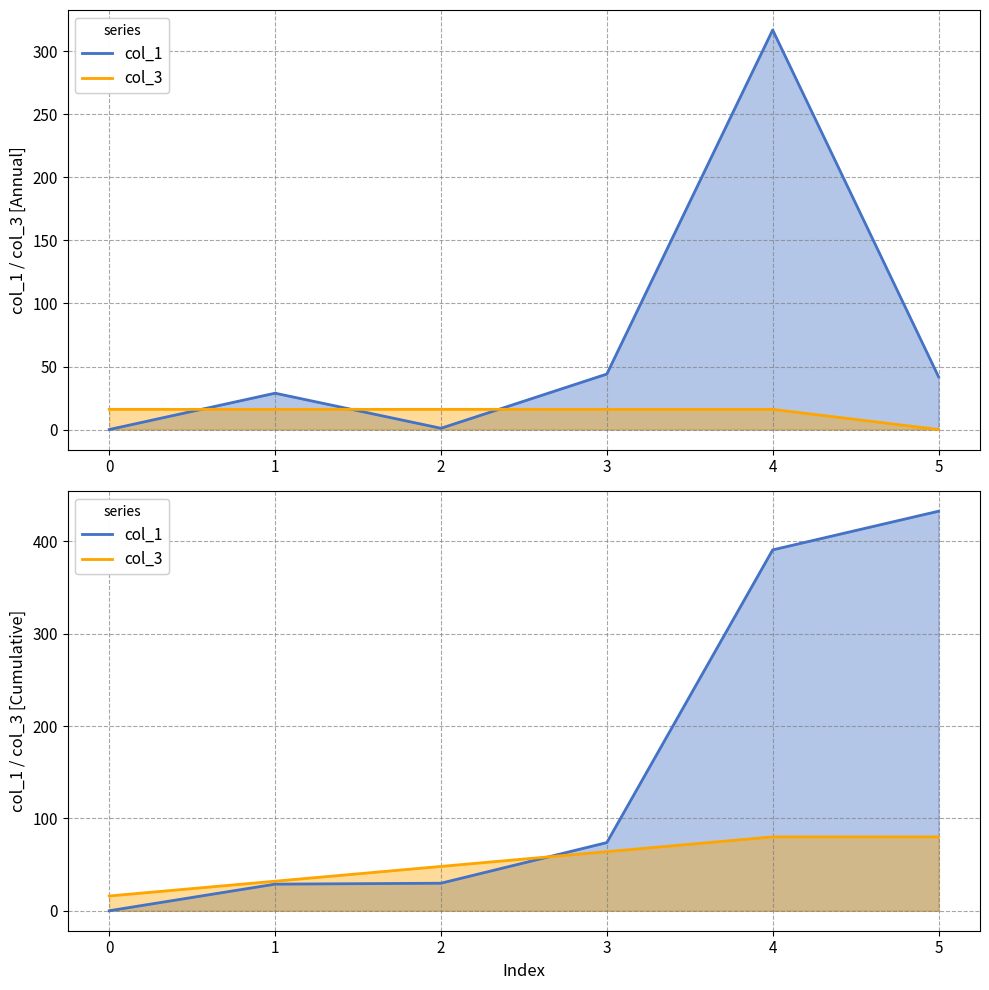

In col_1, how many points are higher than both neighbors (excluding endpoints)?

2